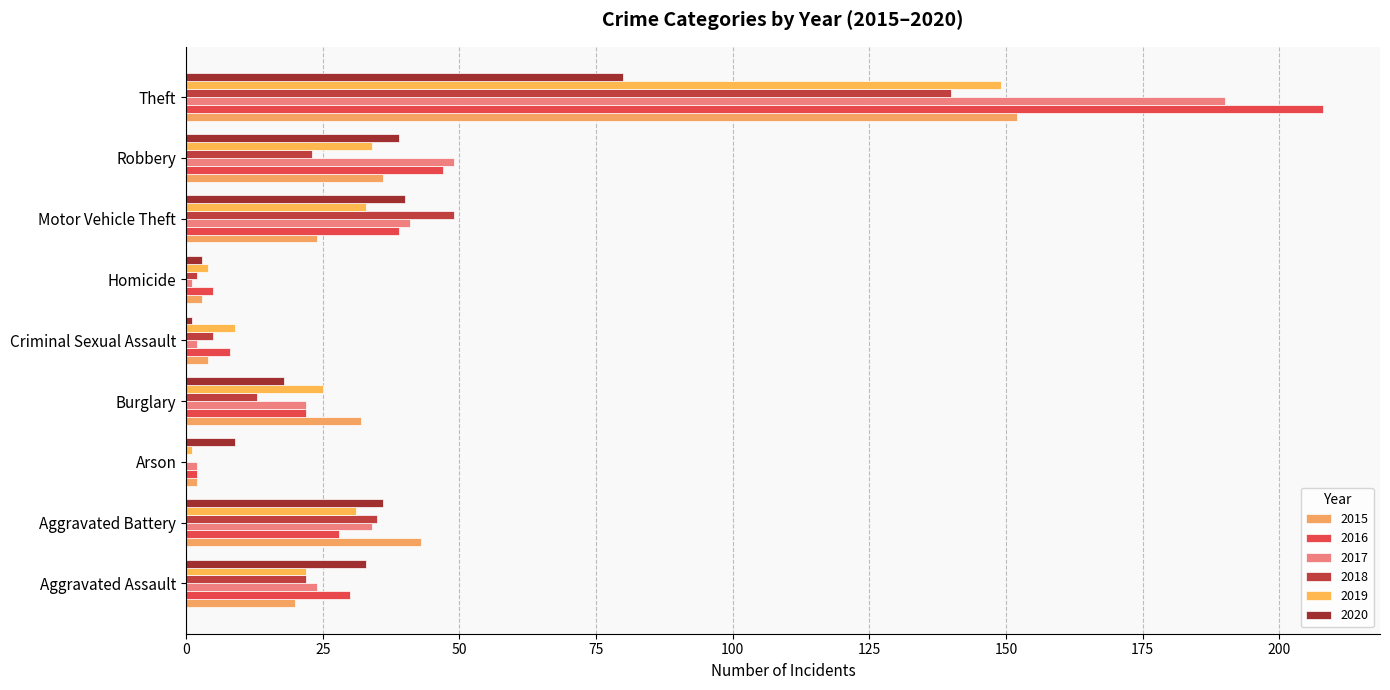

What is the sum of the 2019 values at Criminal Sexual Assault and Arson?

10